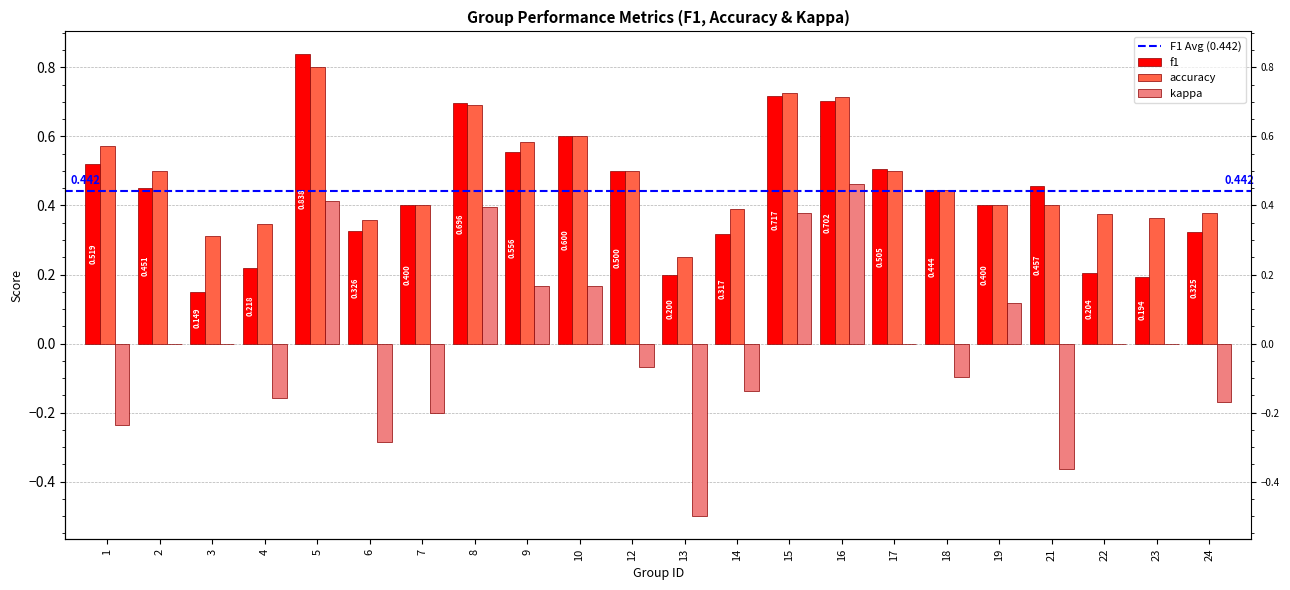

What is the sum of the accuracy values at 19 and 6?

0.8